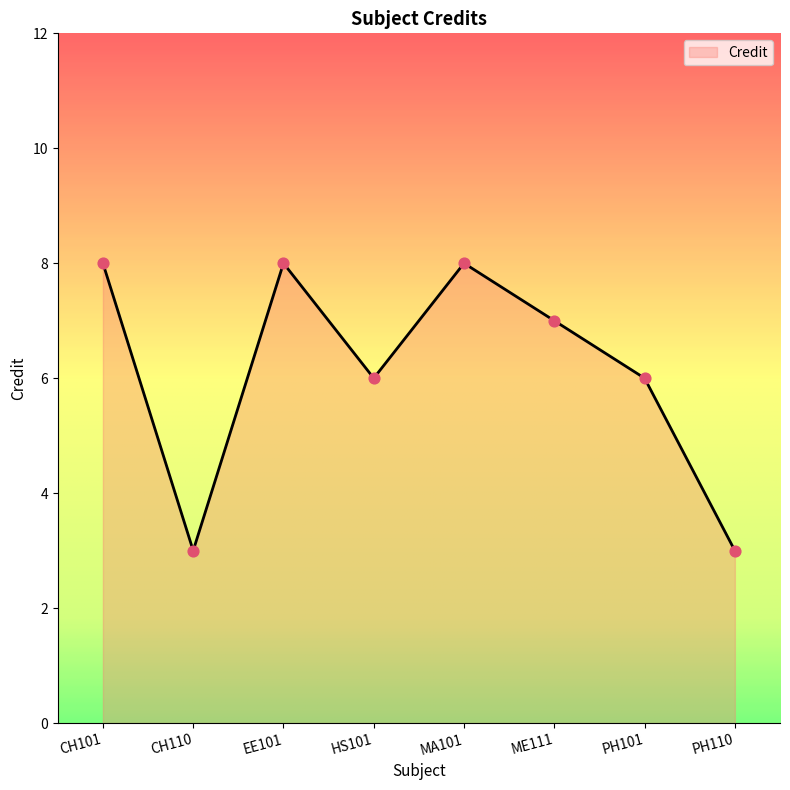

Which has a higher value, CH101 or PH101?

CH101